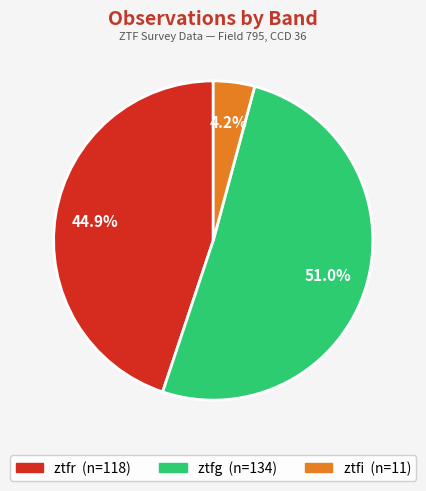

To the nearest percent, what percentage of the pie is ztfi?

4%